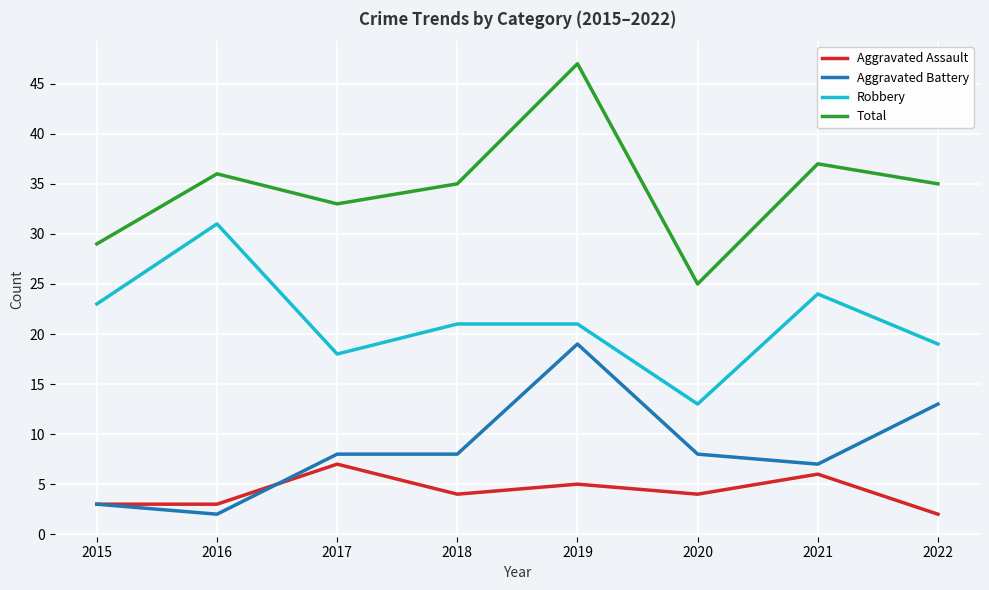

At which category is the sum across all series the highest?

2019